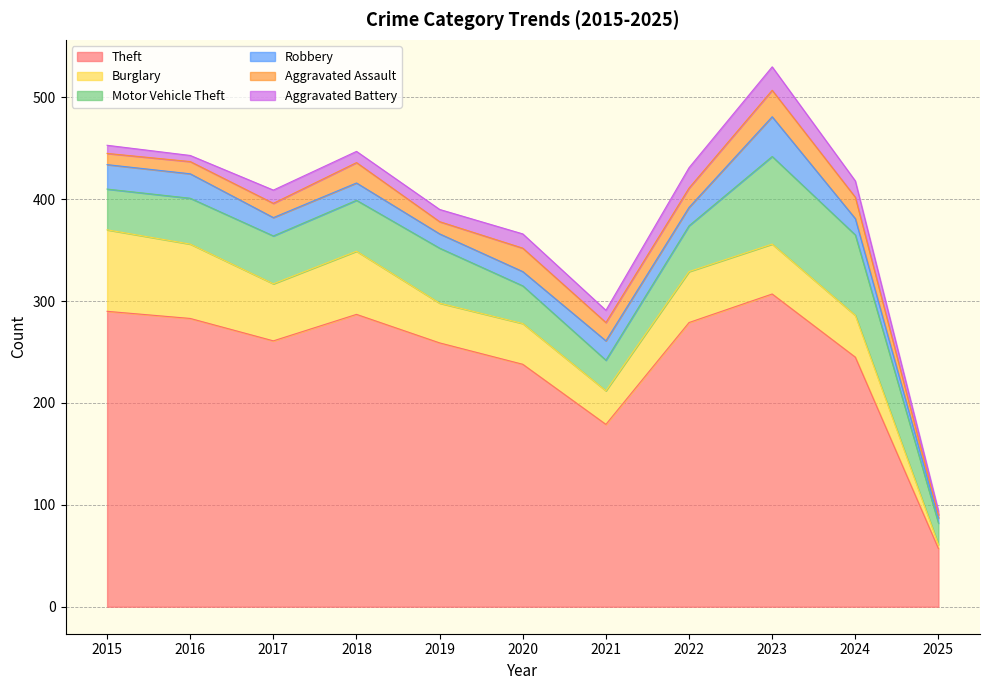

What are all the series names shown in the legend?

Theft, Burglary, Motor Vehicle Theft, Robbery, Aggravated Assault, Aggravated Battery